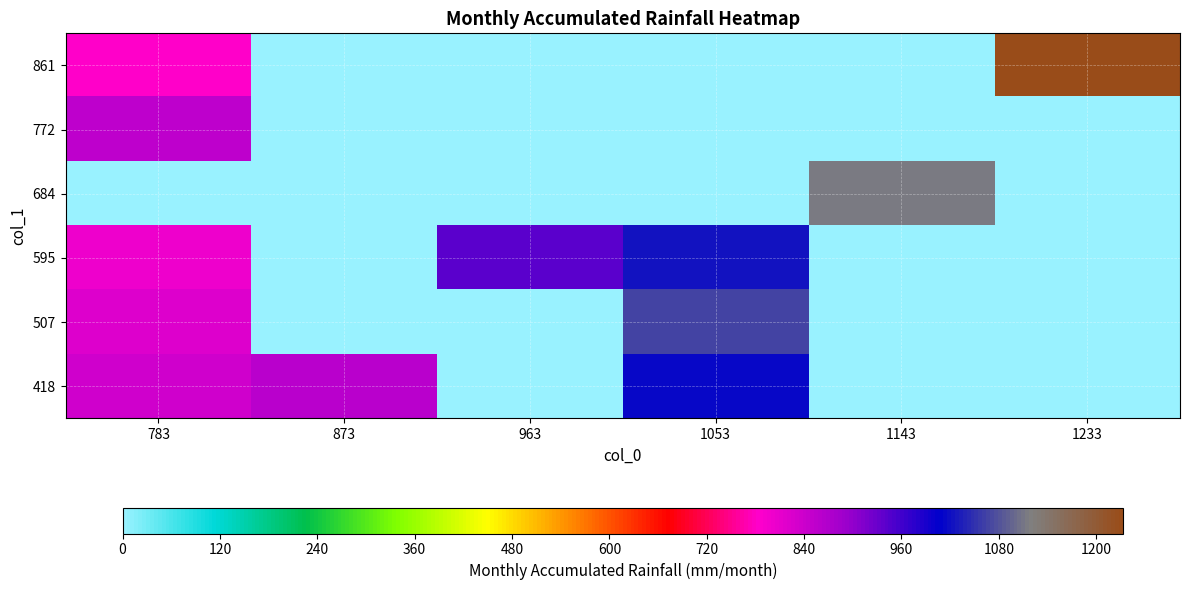

What is the greatest value displayed?

1233.3